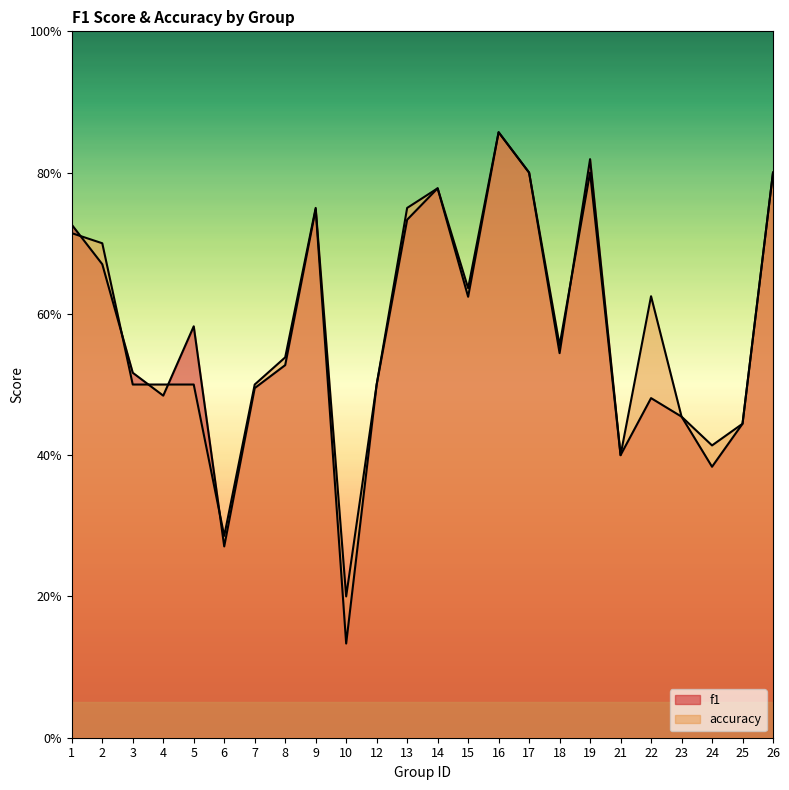

How many intersections are there between accuracy and f1?

6